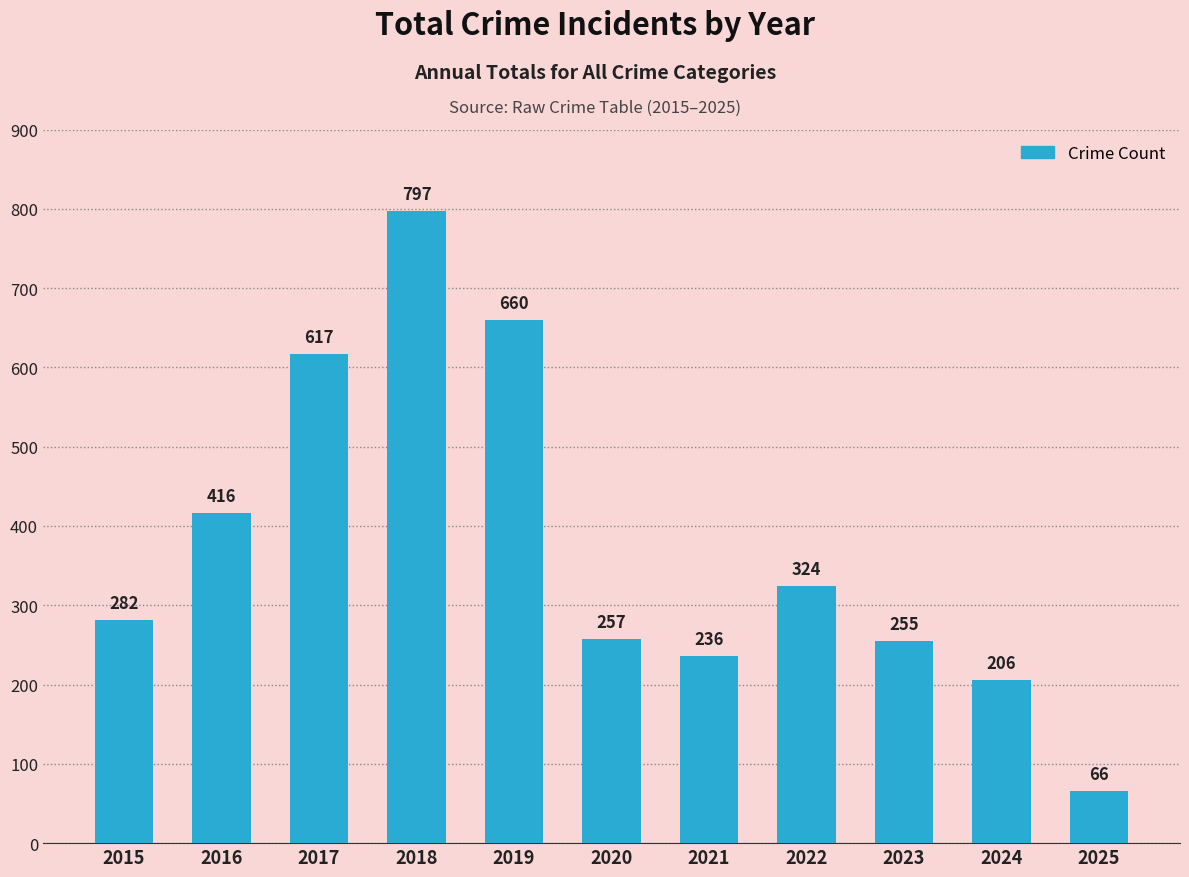

Which has a higher value, 2016 or 2020?

2016